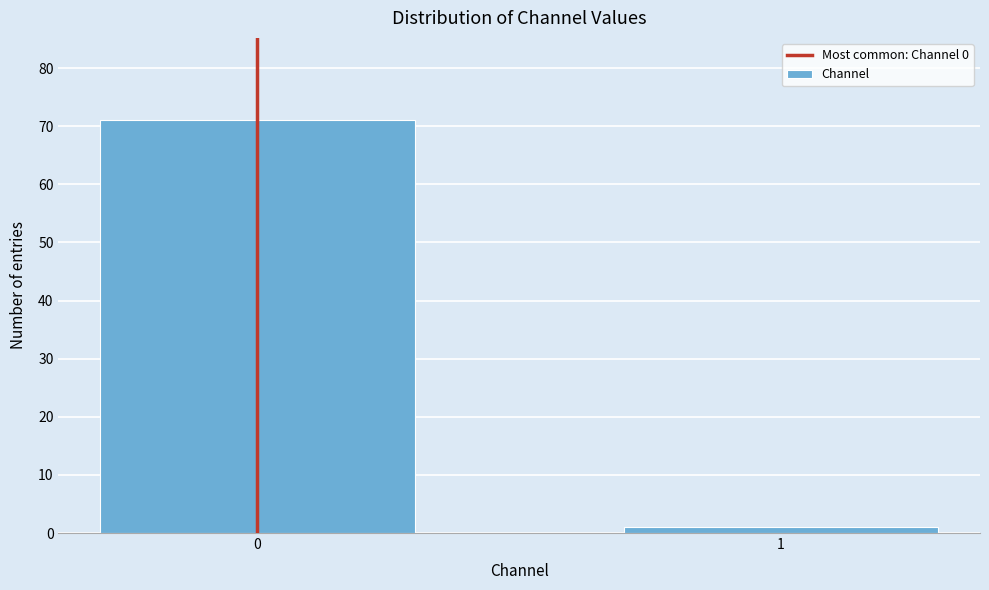

Reading left to right, transcribe all the data shown in this chart.

0=71	1=1